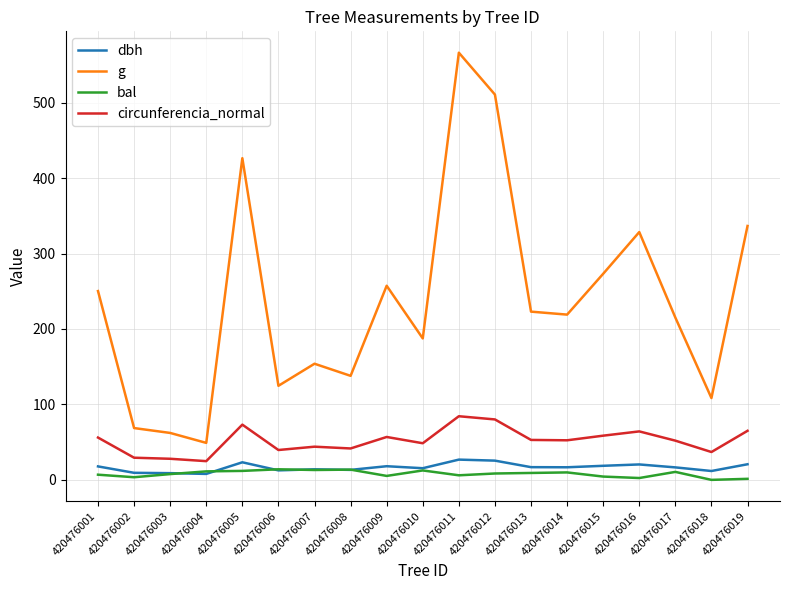

The value of g at 420476002 is 113.4. True or false?

False